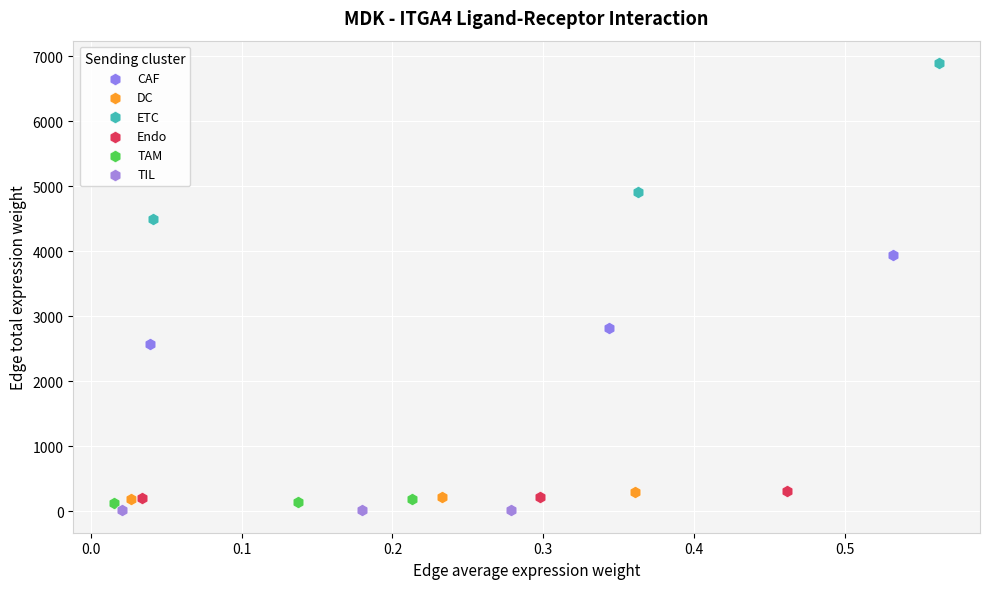

Which series reaches the maximum Y coordinate?

ETC